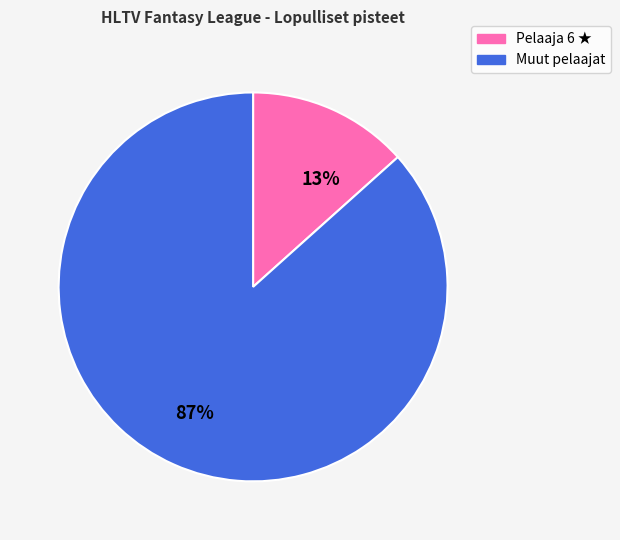

Which slice is the largest?

Muut pelaajat